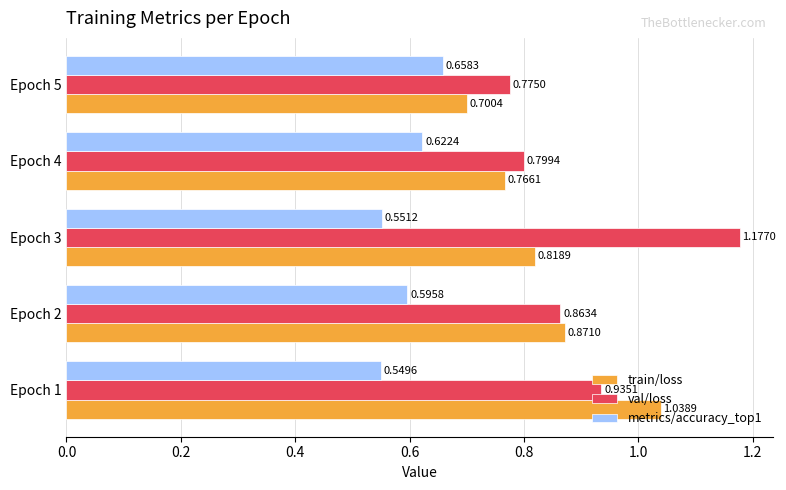

At how many categories does at least one series exceed 1?

2